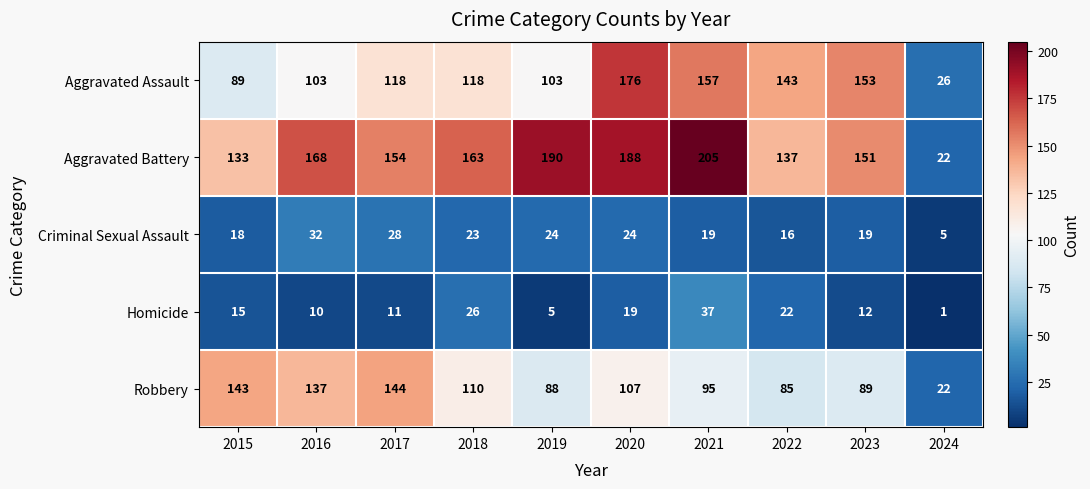

Rank the series by their maximum value, from lowest to highest.

Criminal Sexual Assault, Homicide, Robbery, Aggravated Assault, Aggravated Battery